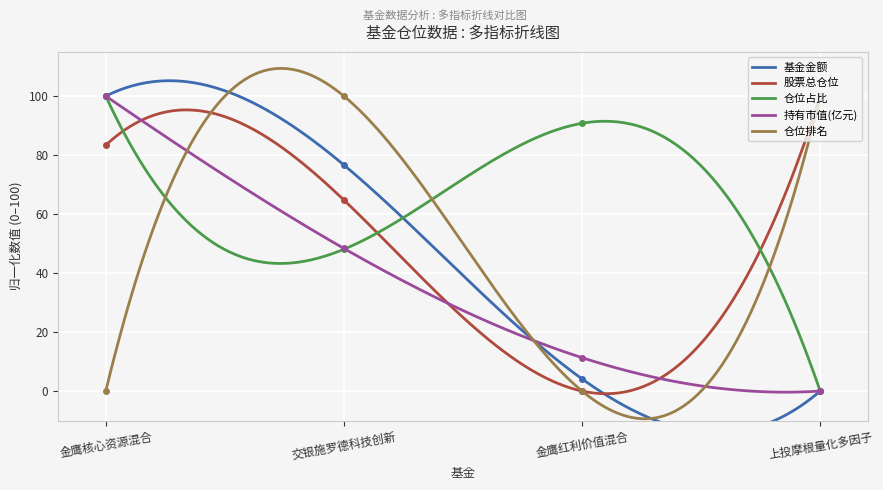

True or false: 股票总仓位 has a value of 128.1 at 金鹰核心资源混合.

False